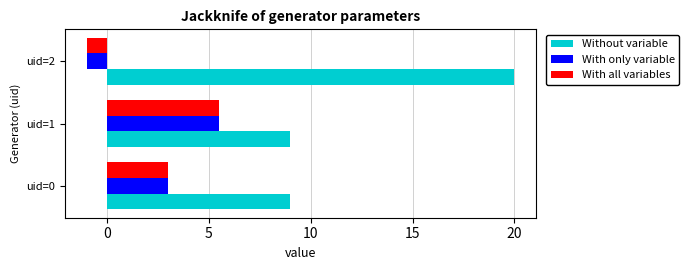

What is the smallest value displayed?

-1.0